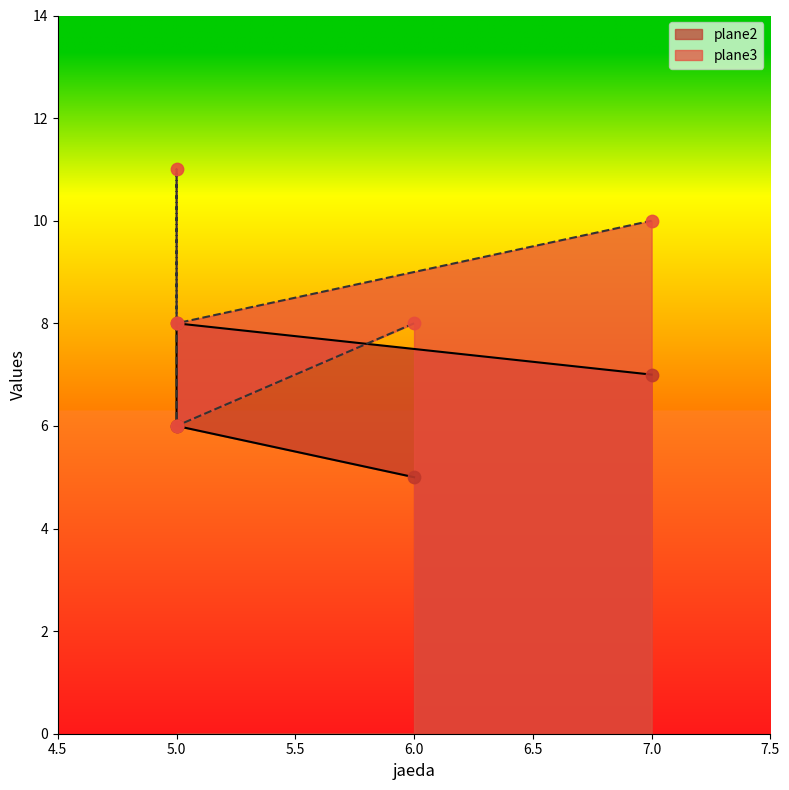

At which category is the sum across all series the highest?

5